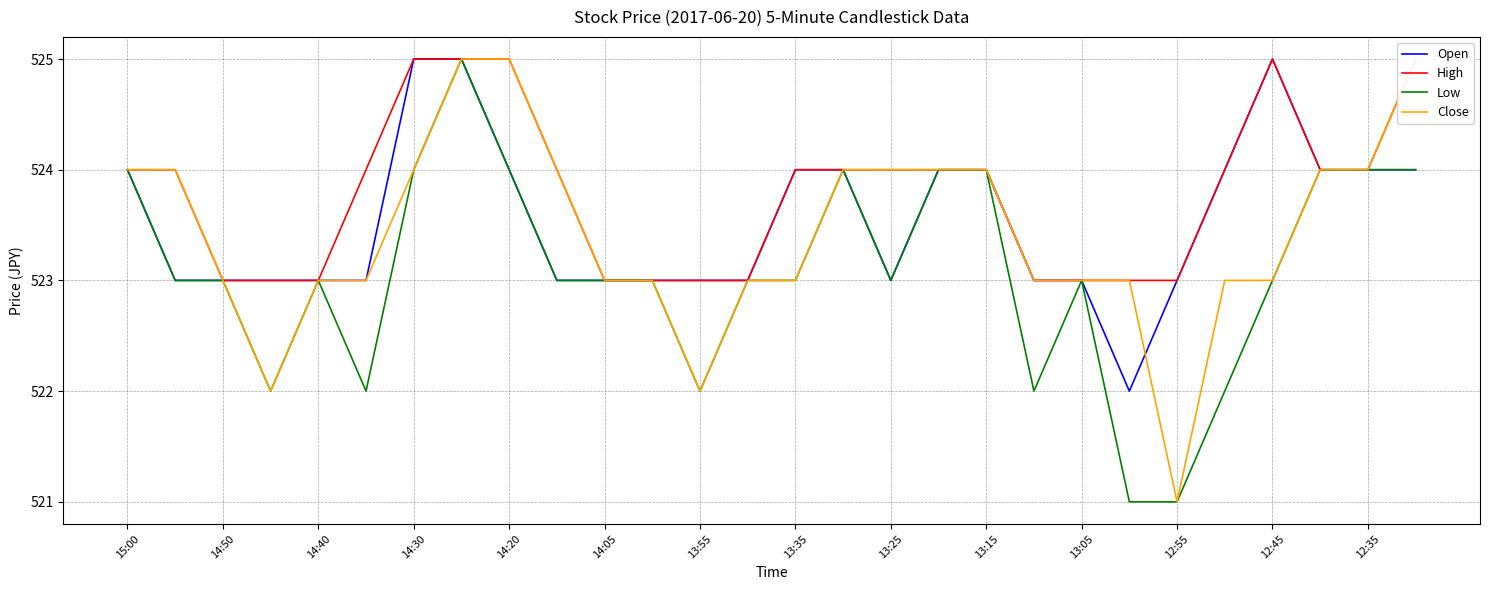

True or false: Open has a value of 736 at 13:35.

False